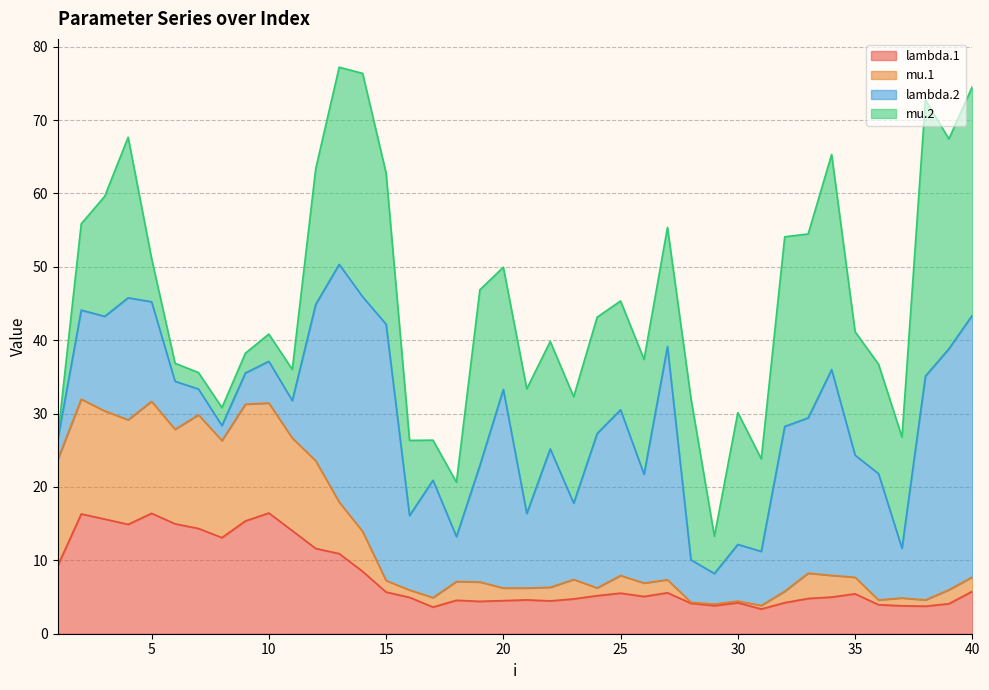

What is the total value across all series at 20?

49.9